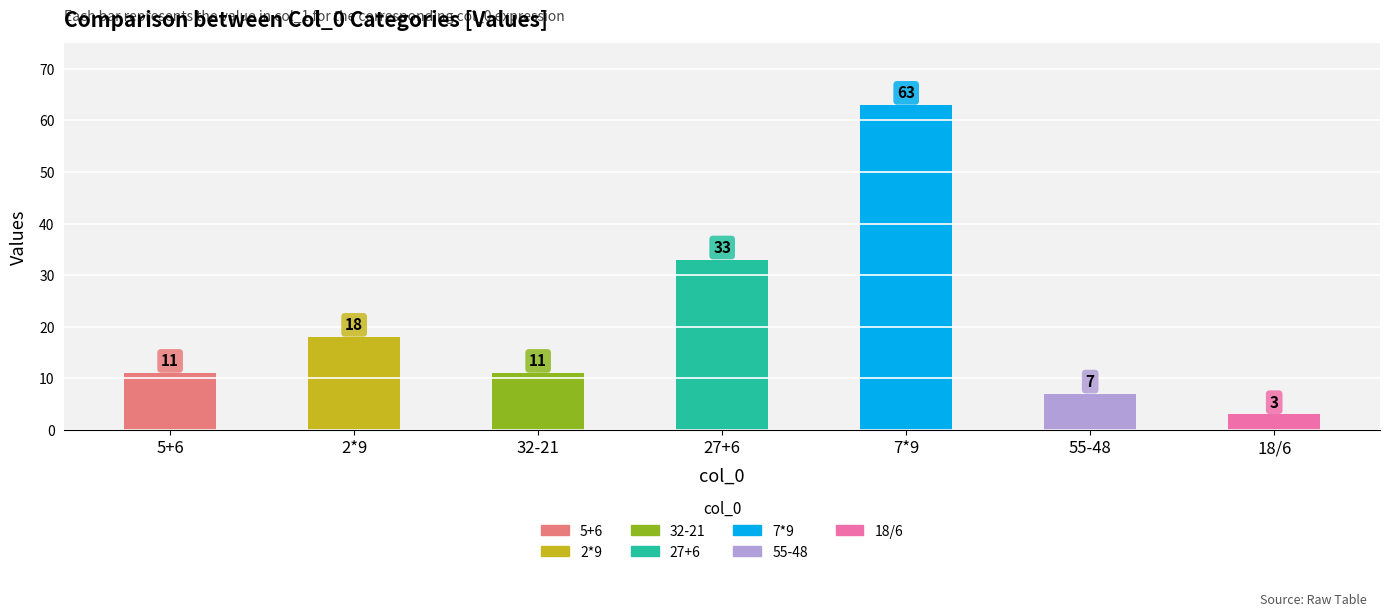

What is the maximum value shown in the chart?

63